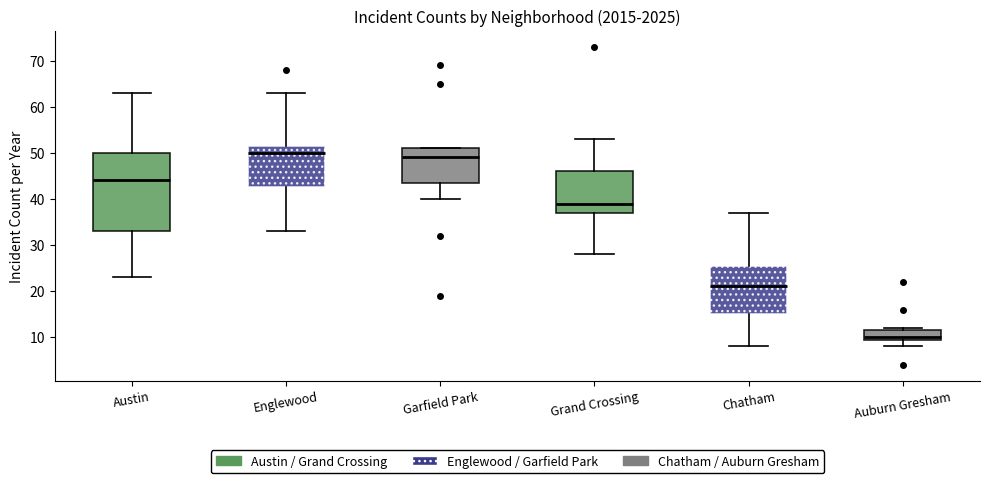

Where is the lower edge of the box for Garfield Park on the y-axis? The values are not printed on the chart, so give them approximately, as read against the axis.

44